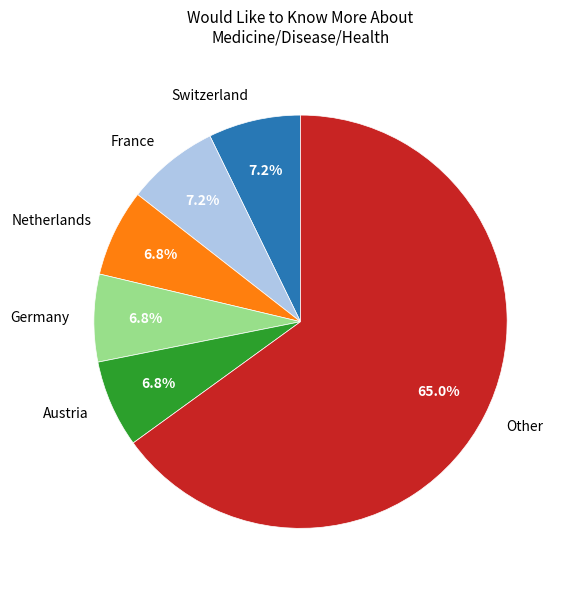

To the nearest percent, what is the average slice percentage?

17%